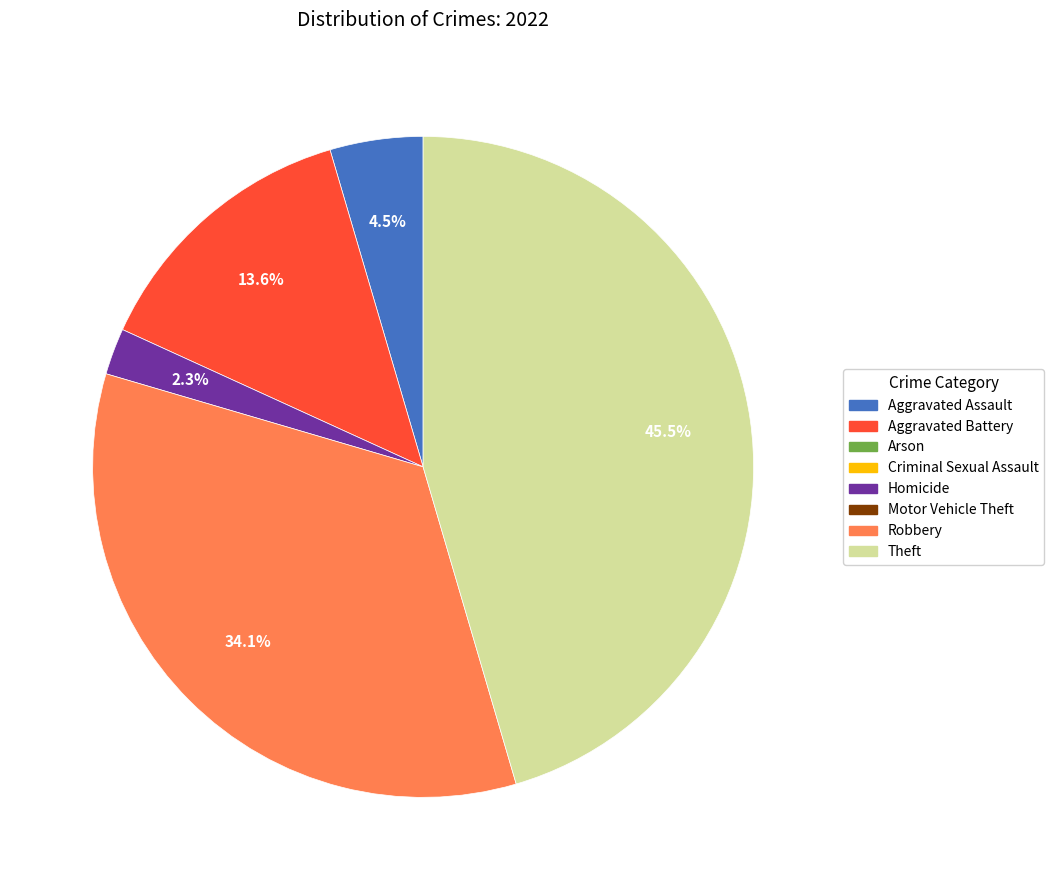

Does any single category account for the majority?

No